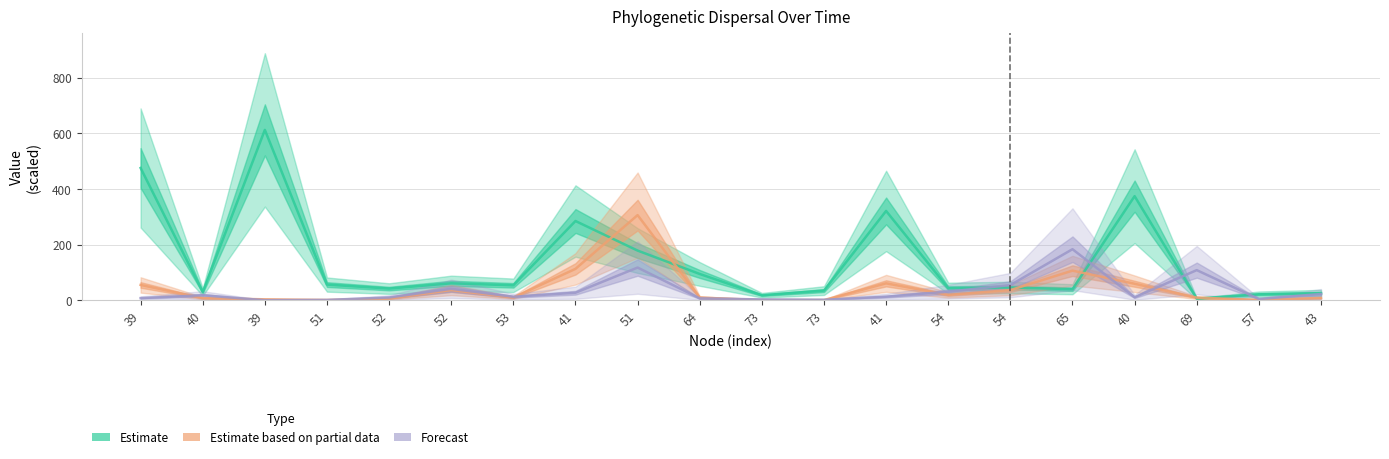

Which series has the largest range (max minus min)?

Estimate